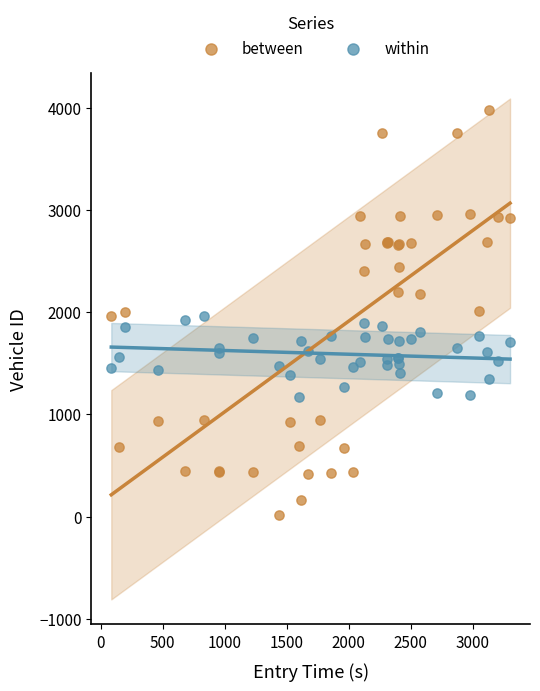

Which series contains the lowest Y value?

between